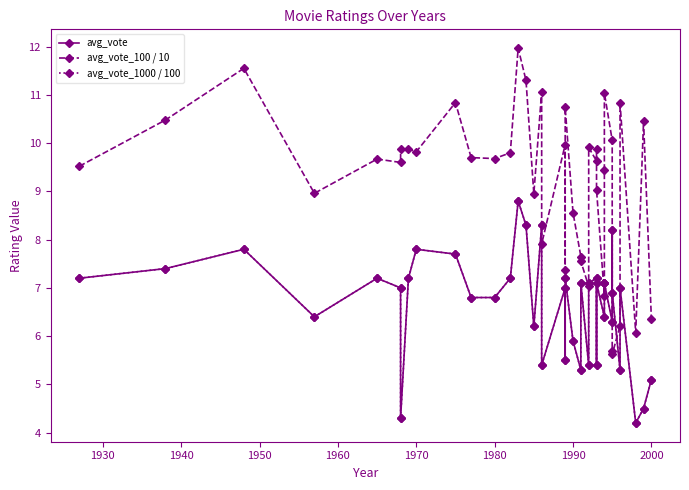

The avg_vote series shows 3.2 at 1970. True or false?

False